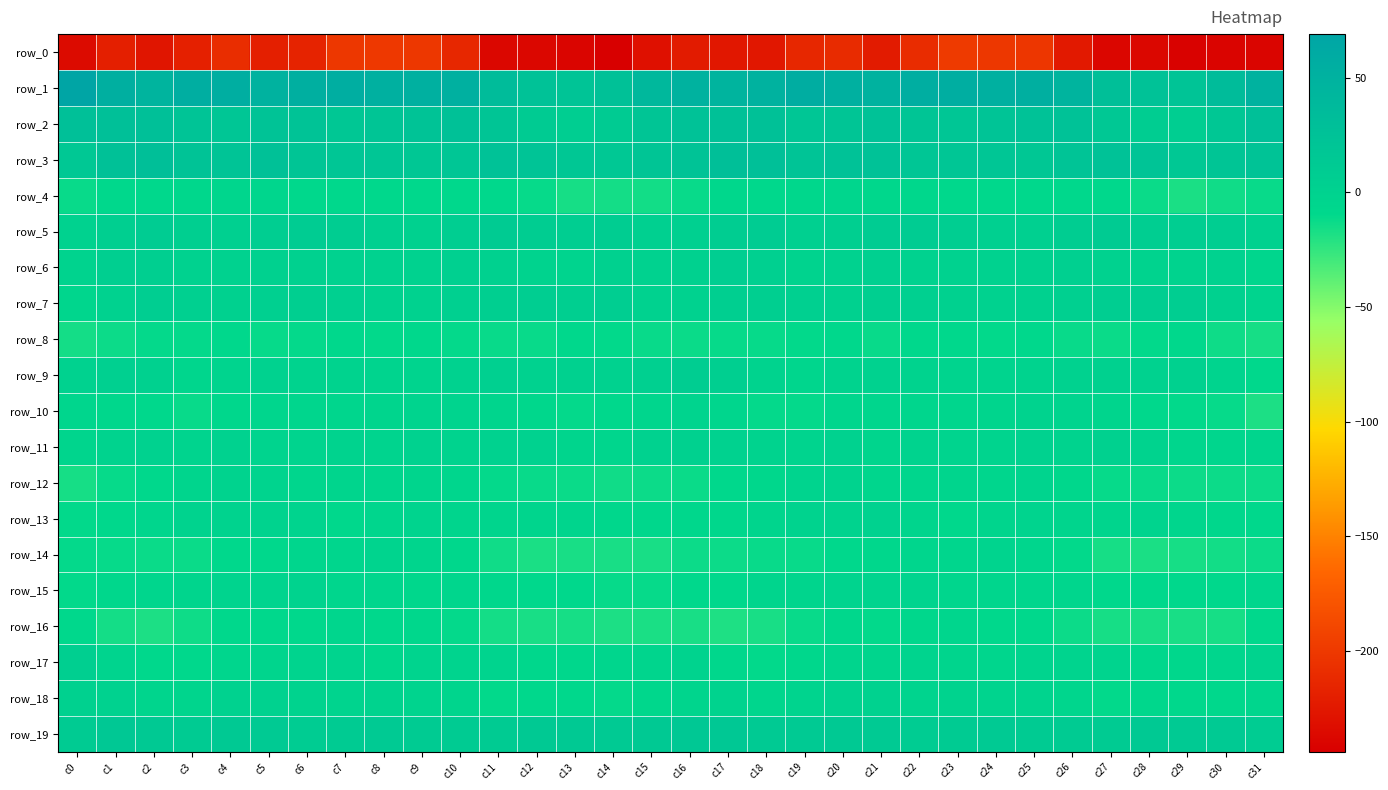

At how many categories does at least one series exceed 67?

1